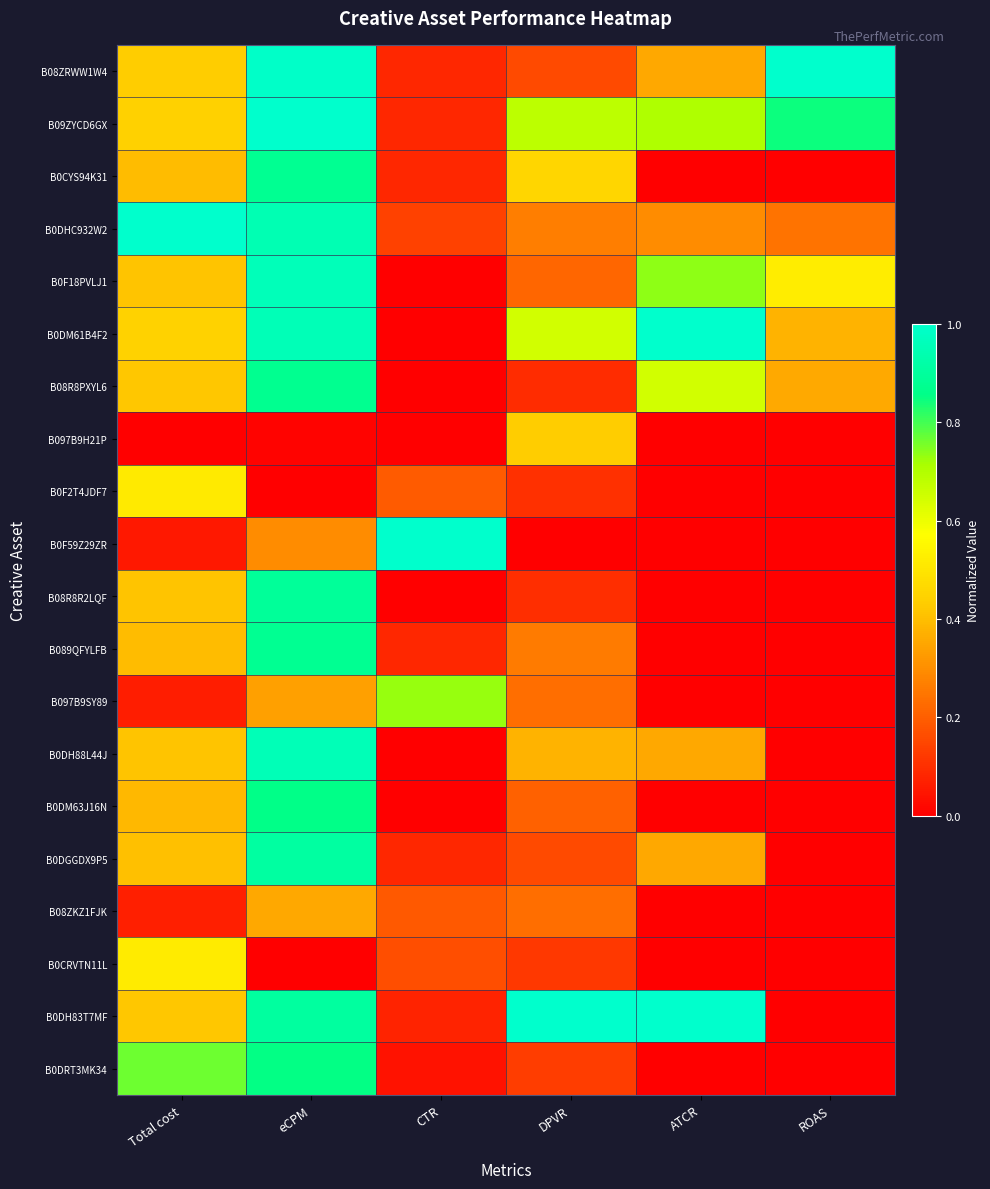

At how many categories does at least one series exceed 0?

6